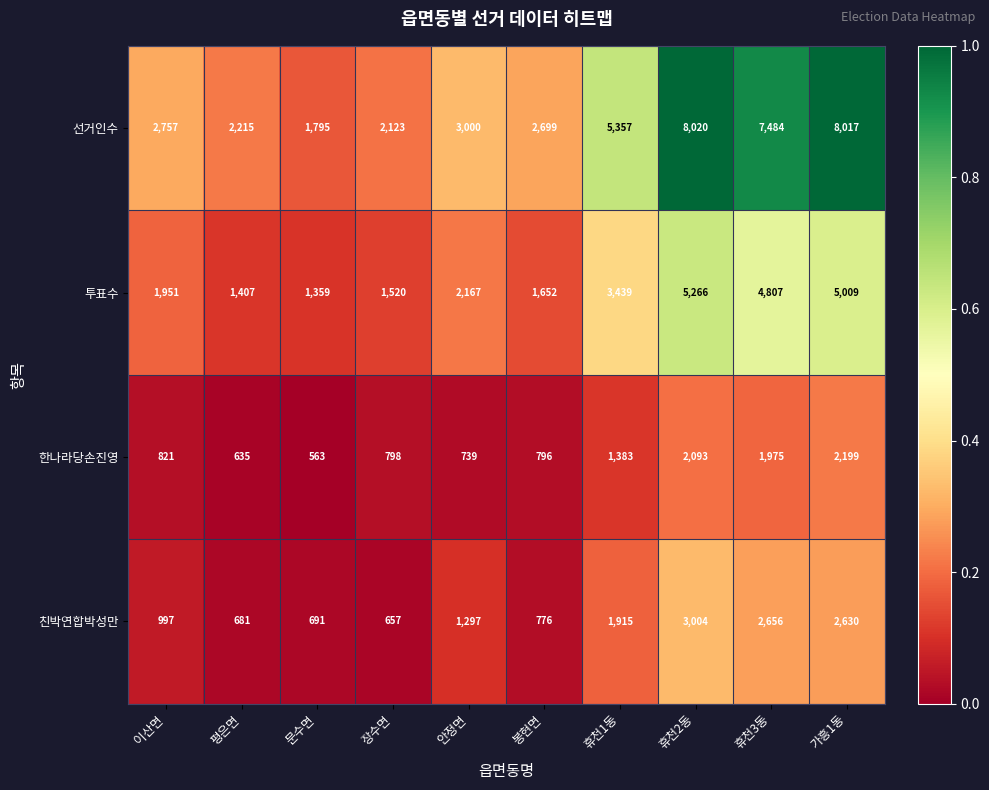

What is the smallest value displayed?

563